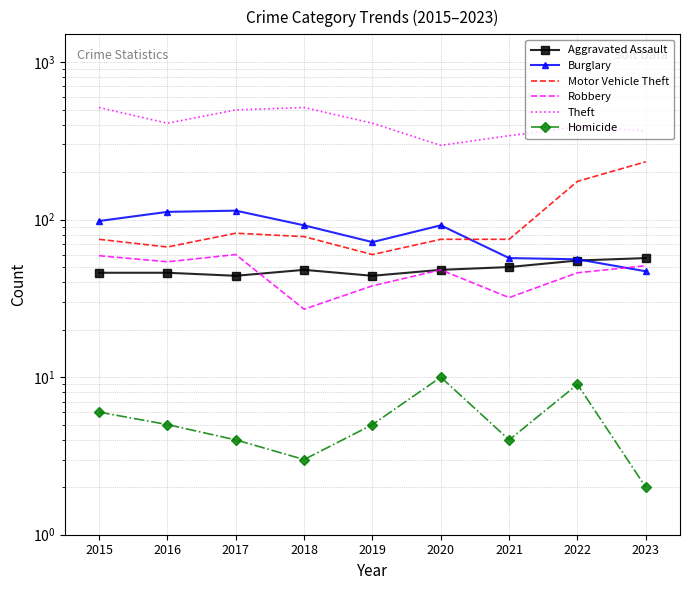

True or false: Theft has a value of 515 at 2015.

True